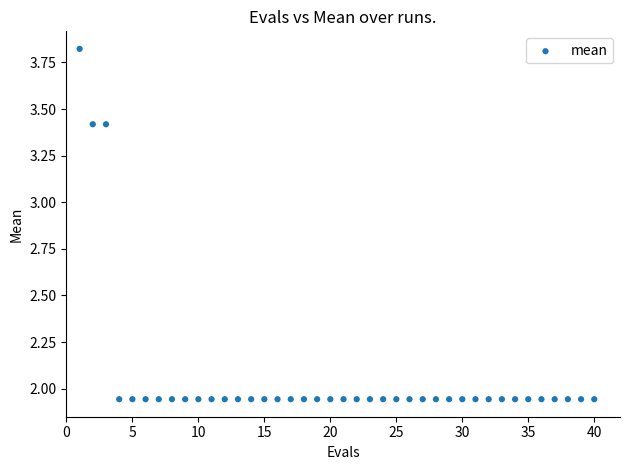

What is the range of X values (max minus min)?

39.0